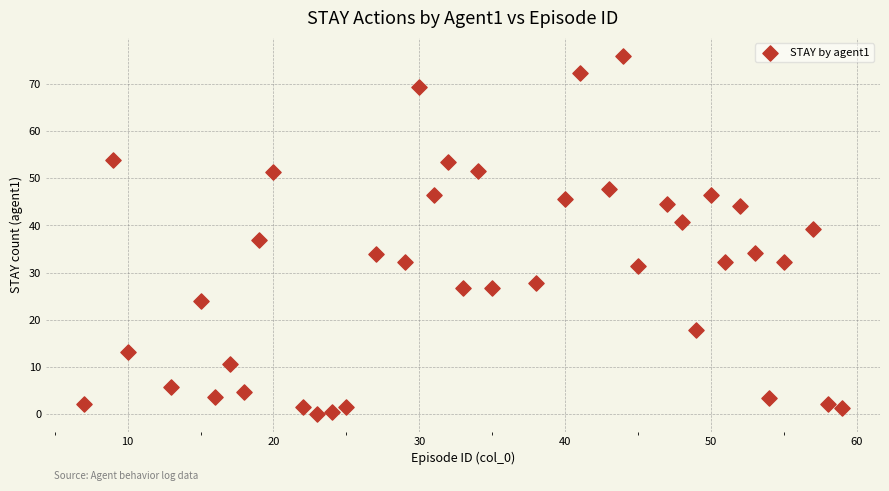

What is the range of Y values (max minus min)?

76.0